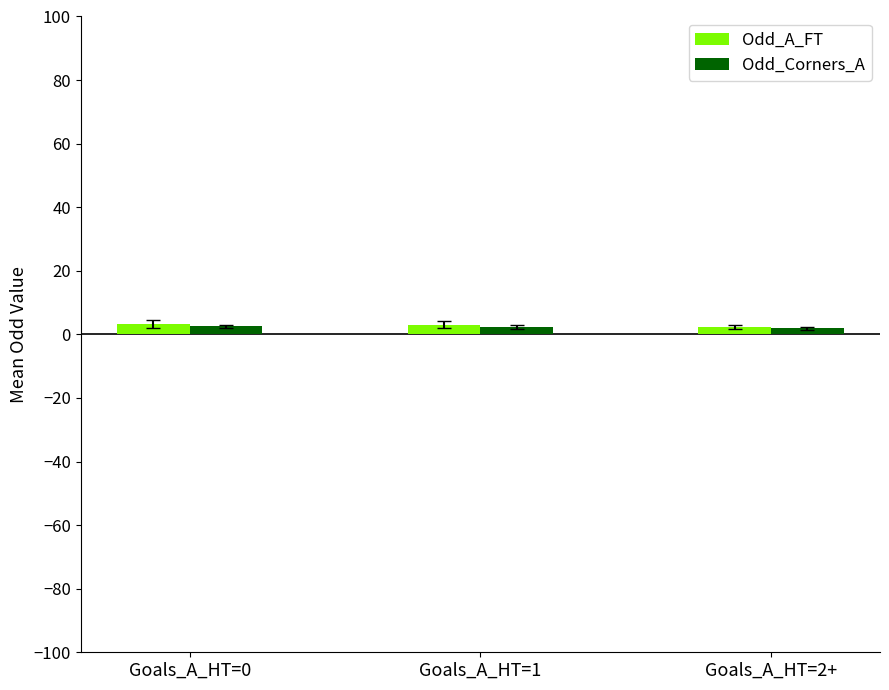

What is the sum of all Odd_A_FT values?

8.6